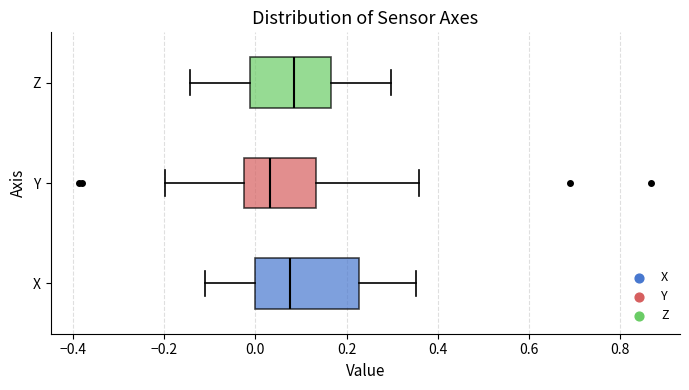

Which box's median line is the furthest to the left?

Y